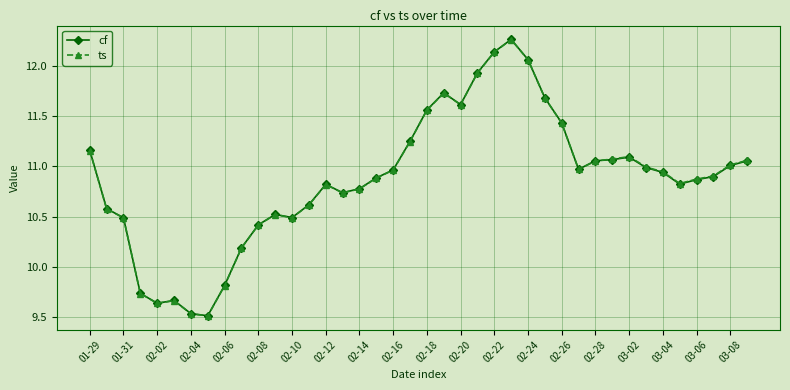

Which series has the largest range (max minus min)?

cf